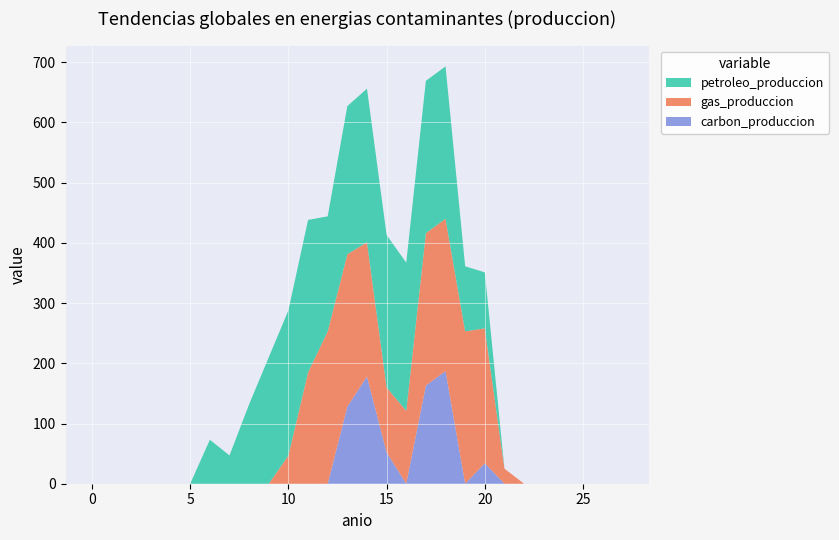

What is the maximum value for carbon_produccion?

187